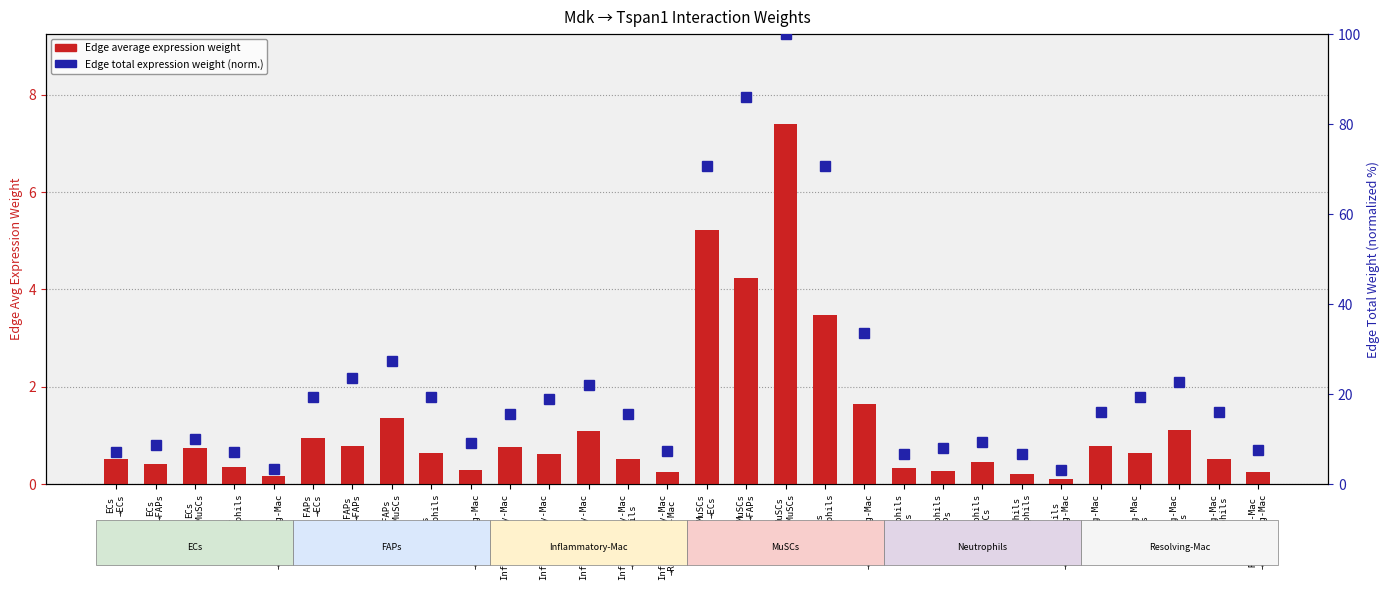

What is the total value across all series at Neutrophils
→MuSCs?

9.8